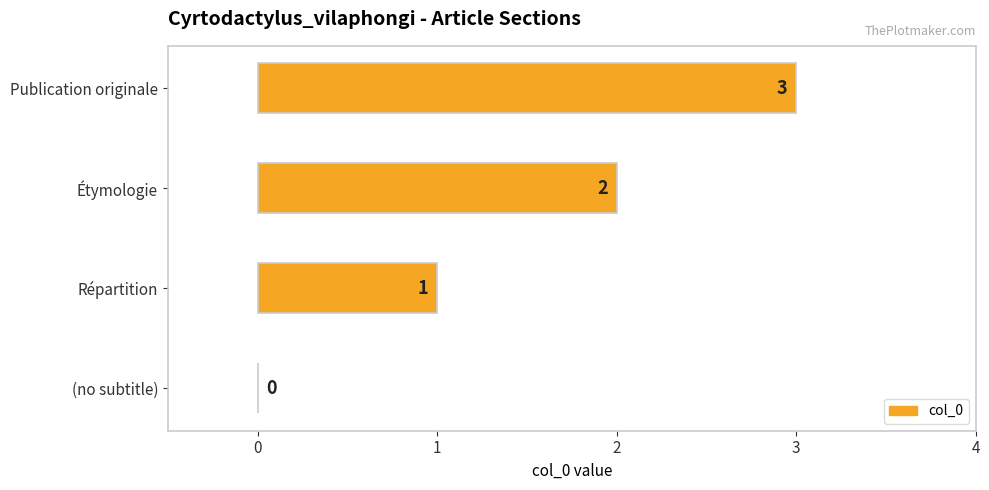

What is the approximate value at Publication originale?

3